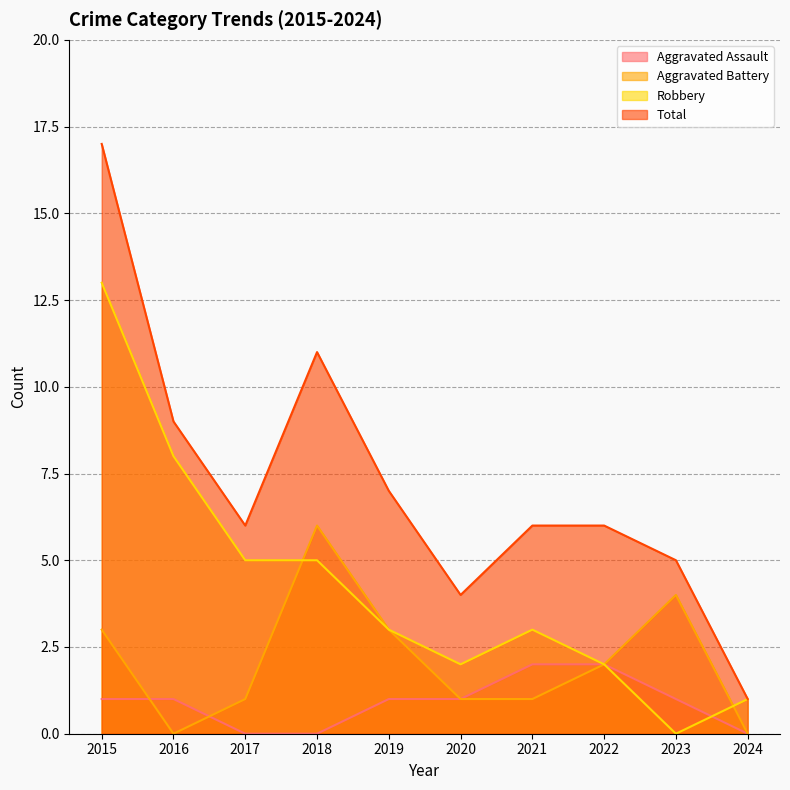

The value of Total at 2018 is 7. True or false?

False